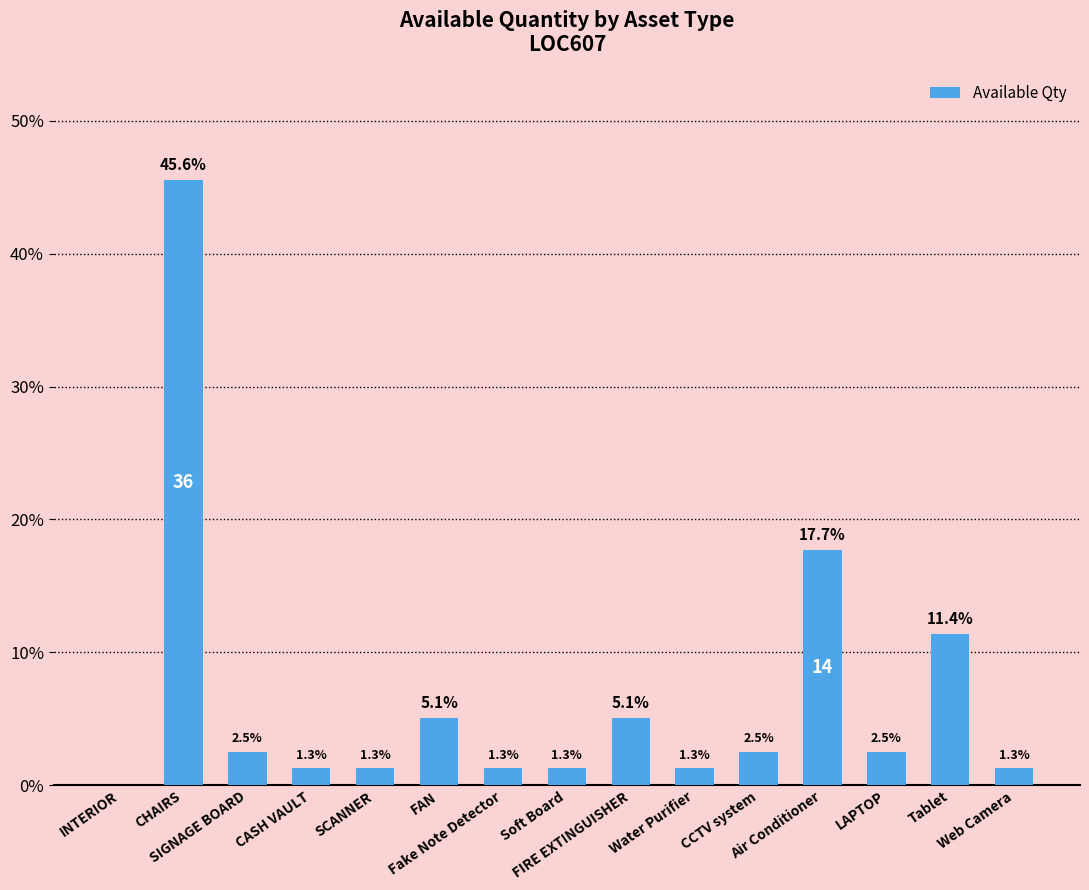

How many data points are above 2?

8